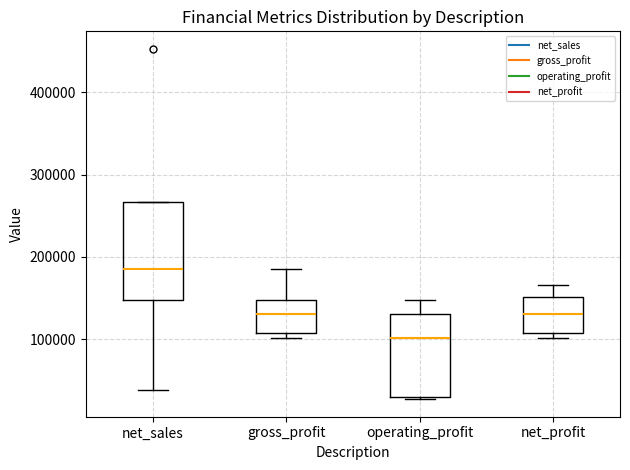

Reading left to right, read every box against the y-axis: the position of its median line, the range the box covers, and the ends of its whiskers. The values are not printed on the chart, so give them approximately, as read against the axis.

net_sales: median 190000, box 150000 to 270000, whiskers 40000 to 270000
gross_profit: median 130000, box 110000 to 150000, whiskers 100000 to 190000
operating_profit: median 100000, box 30000 to 130000, whiskers 30000 to 150000
net_profit: median 130000, box 110000 to 150000, whiskers 100000 to 170000